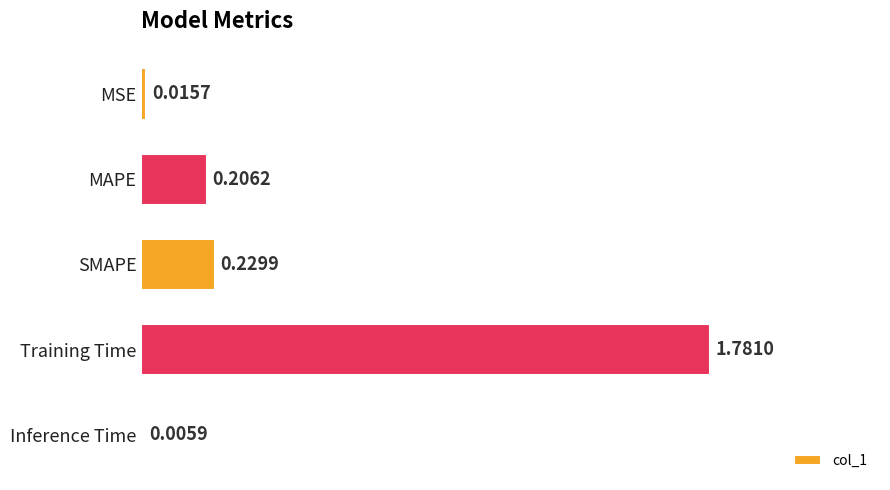

What is the sum of all values?

2.2